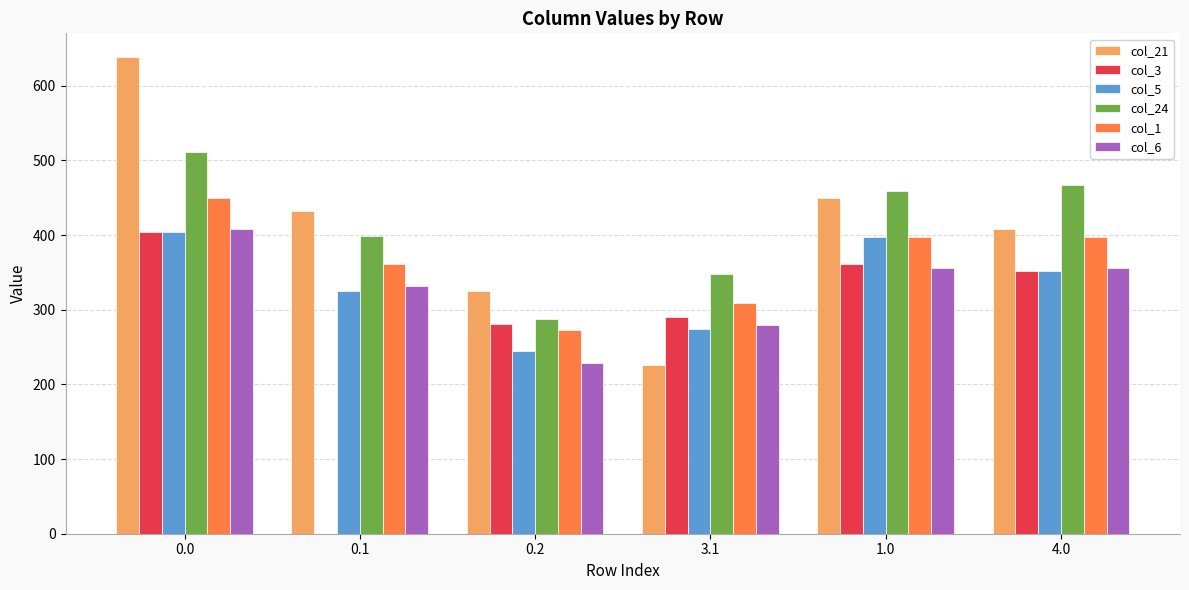

The col_3 series shows 619.7 at 1.0. True or false?

False